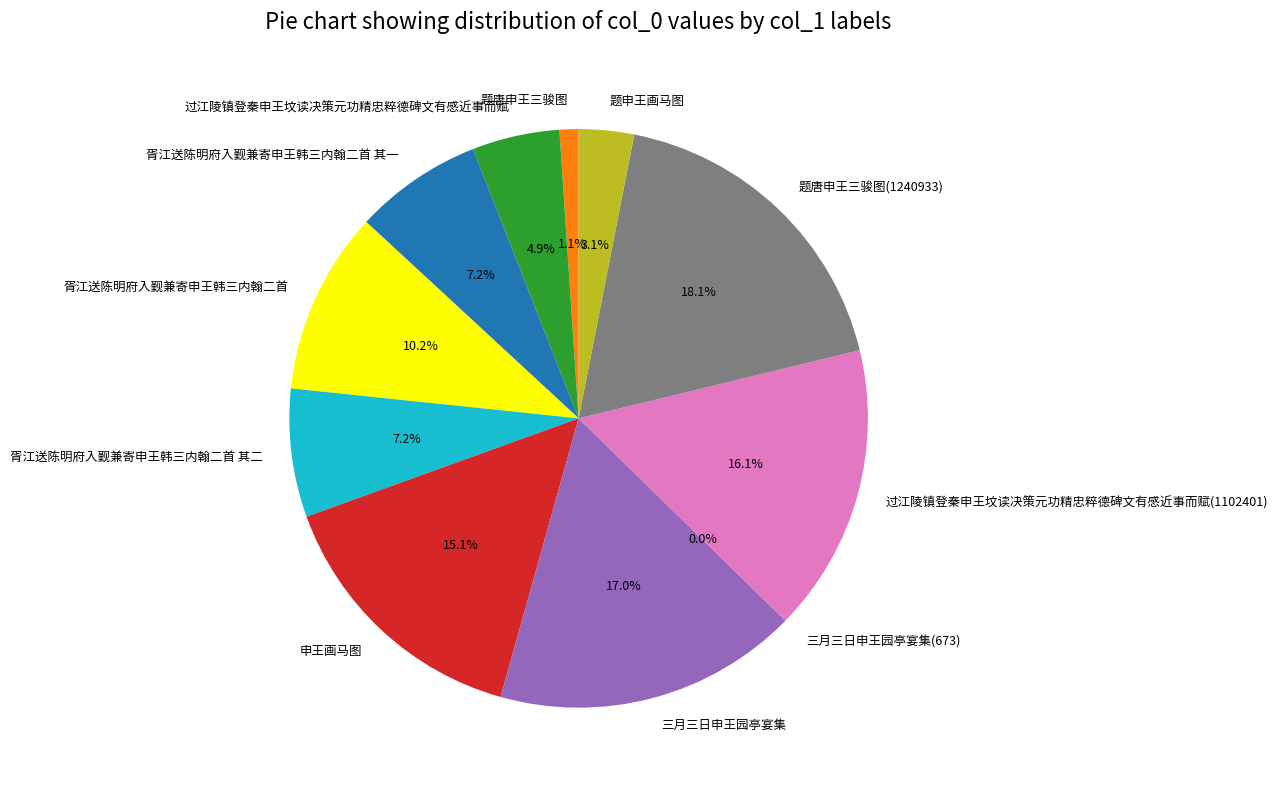

Combined, do 申王画马图 and 题唐申王三骏图(1240933) account for over 50%?

No